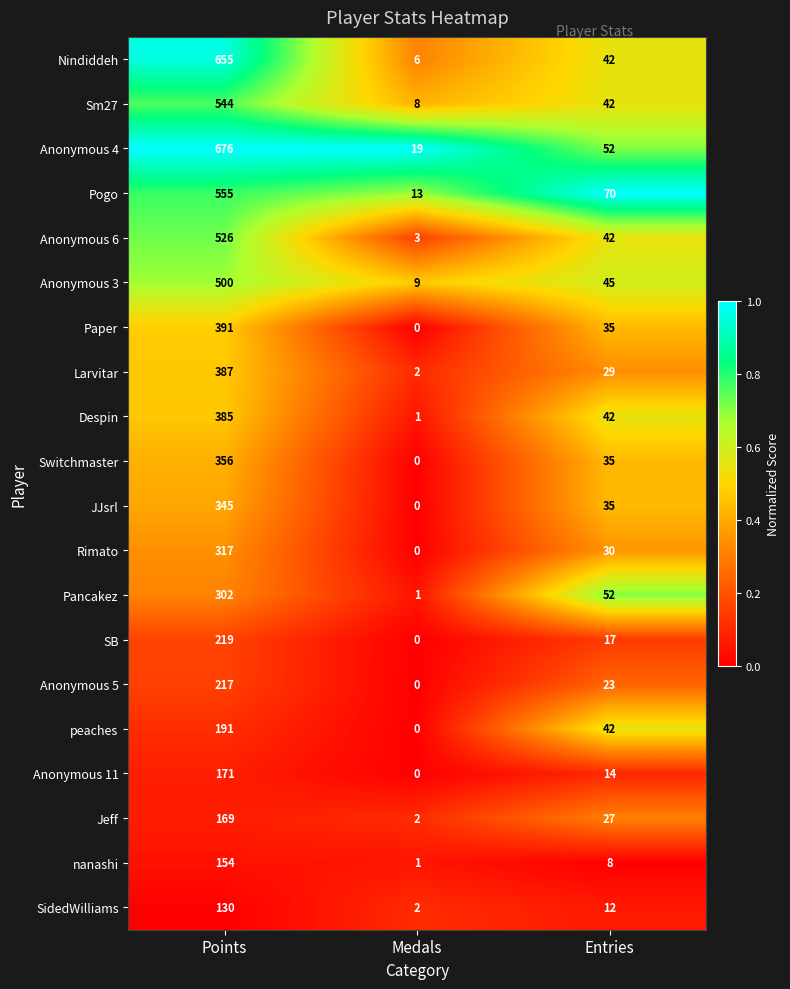

What is the average value of the Rimato series?

116